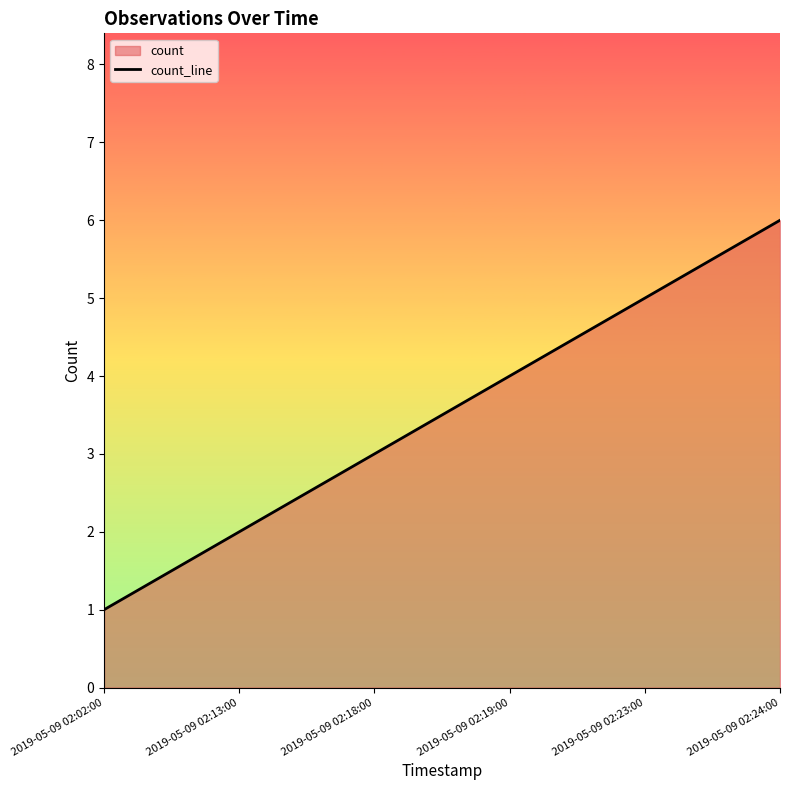

Reading left to right, extract all data points from this chart.

1	2	3	4	5	6